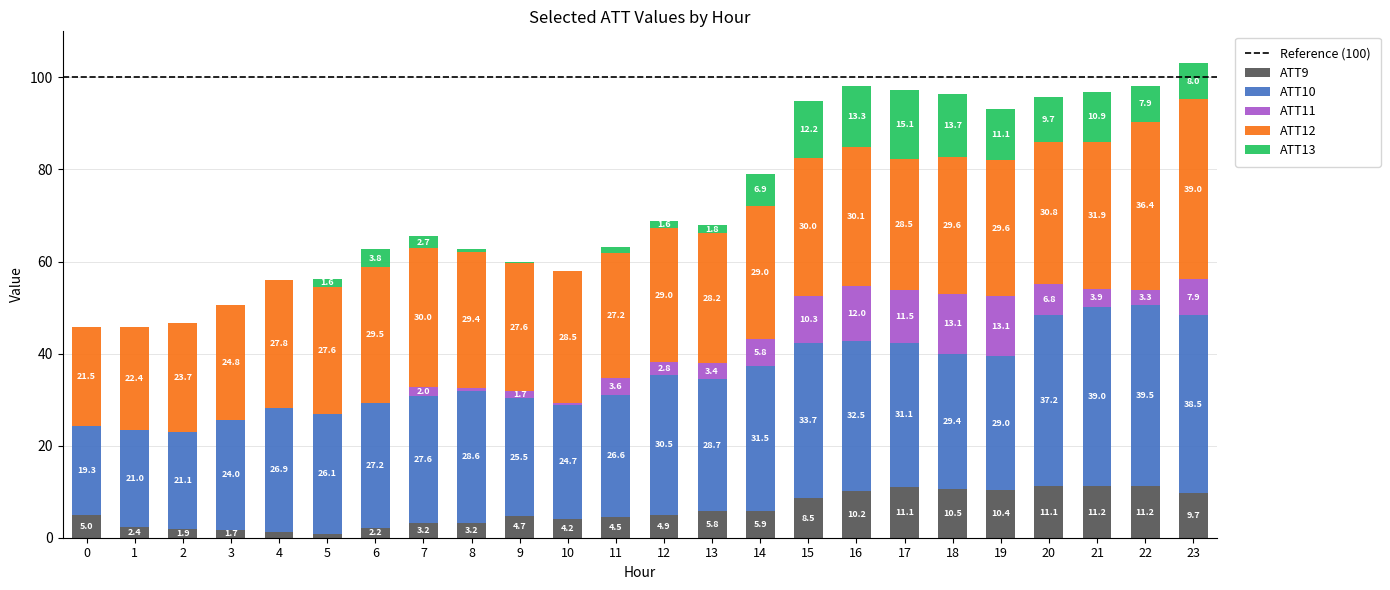

At which label does ATT9 reach its peak?

22